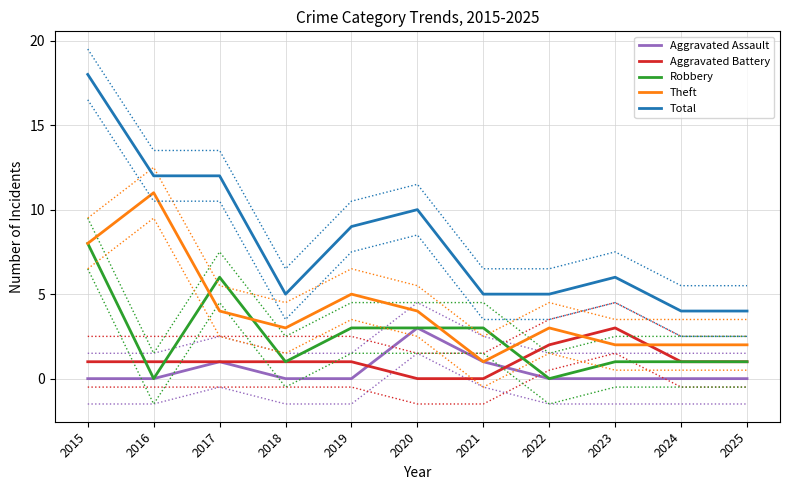

List the labels in order of Robbery value, smallest first.

2016, 2022, 2018, 2023, 2024, 2025, 2019, 2020, 2021, 2017, 2015